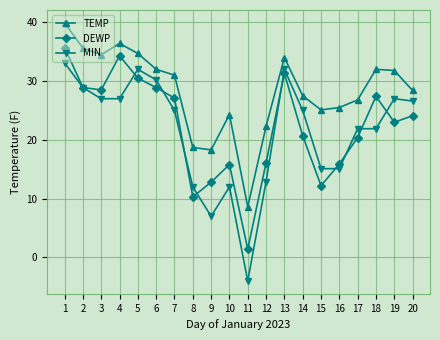

The MIN series shows 28.9 at 2. True or false?

True